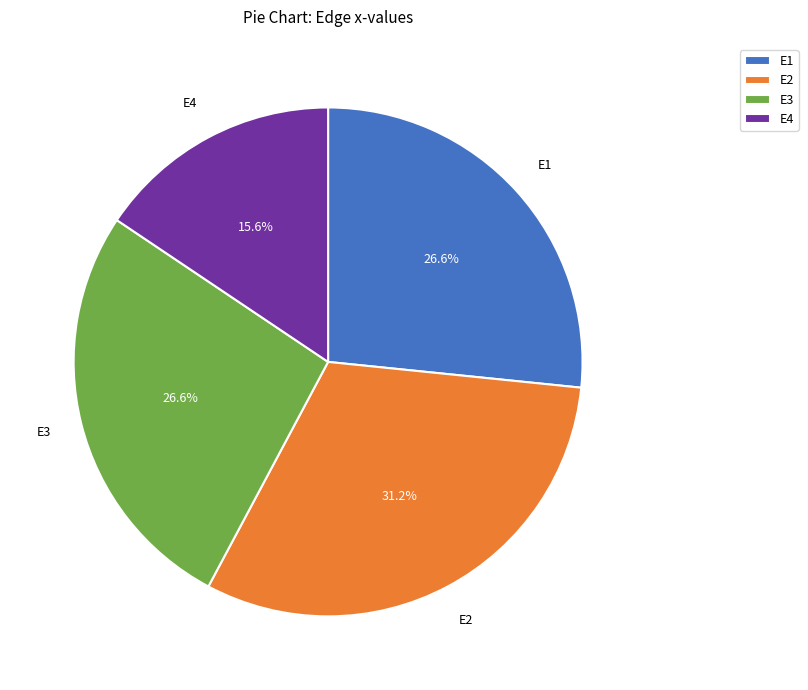

How many segments does this pie chart have?

4